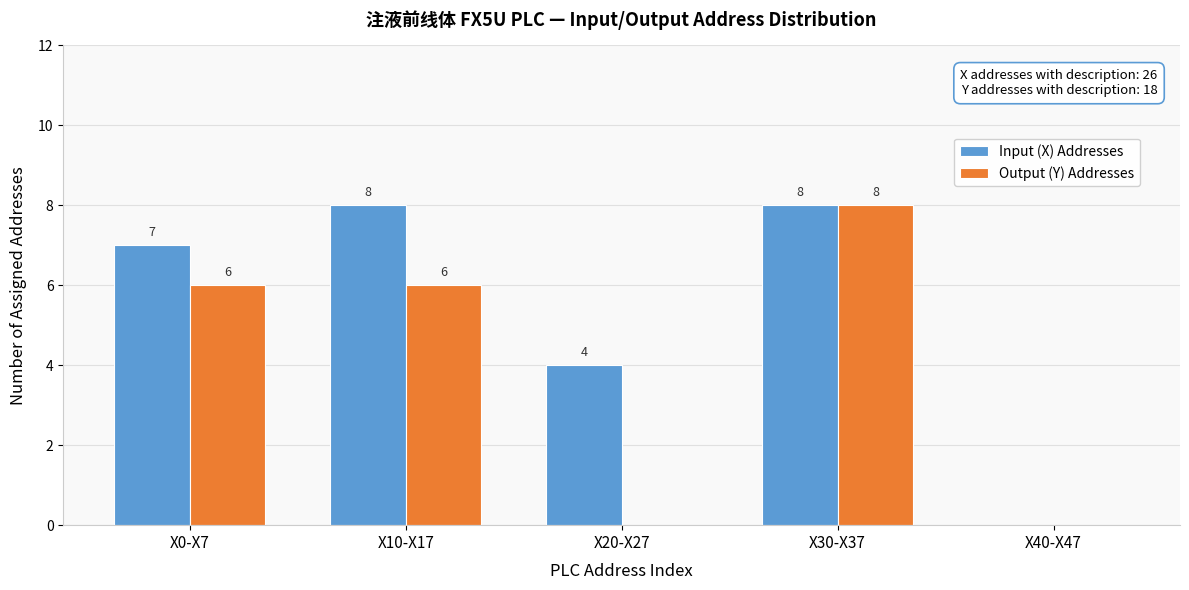

Reading left to right, extract all data points from this chart.

Input (X) Addresses: X0-X7=7	X10-X17=8	X20-X27=4	X30-X37=8	X40-X47=0
Output (Y) Addresses: X0-X7=6	X10-X17=6	X20-X27=0	X30-X37=8	X40-X47=0